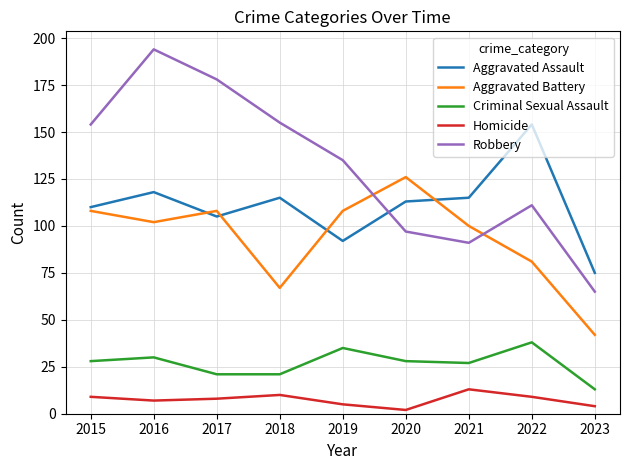

At which label is Aggravated Battery closest to 84?

2022